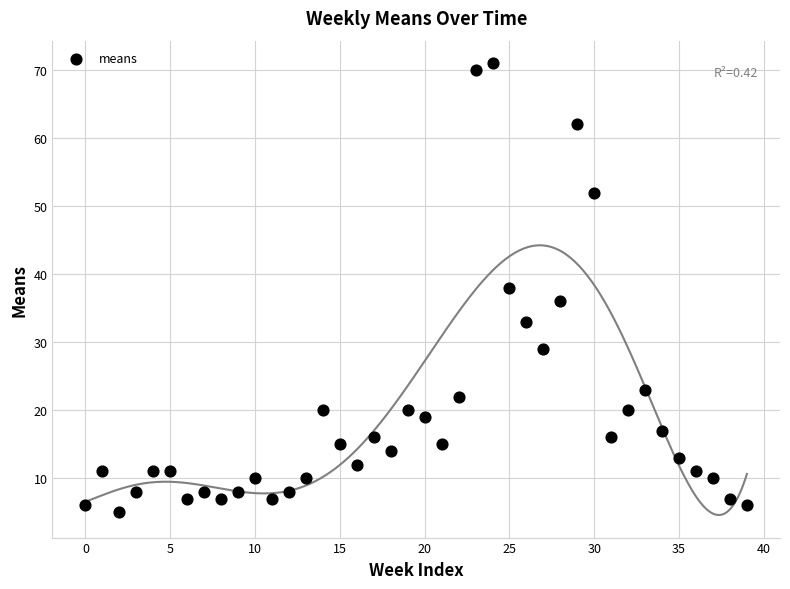

What is the range of Y values (max minus min)?

66